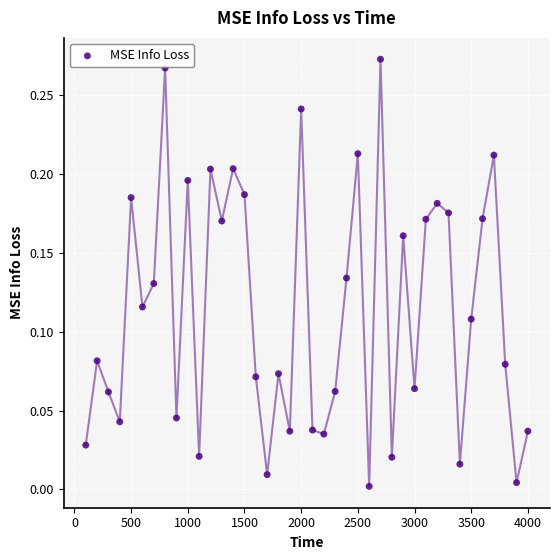

What is the range of X values (max minus min)?

3900.0